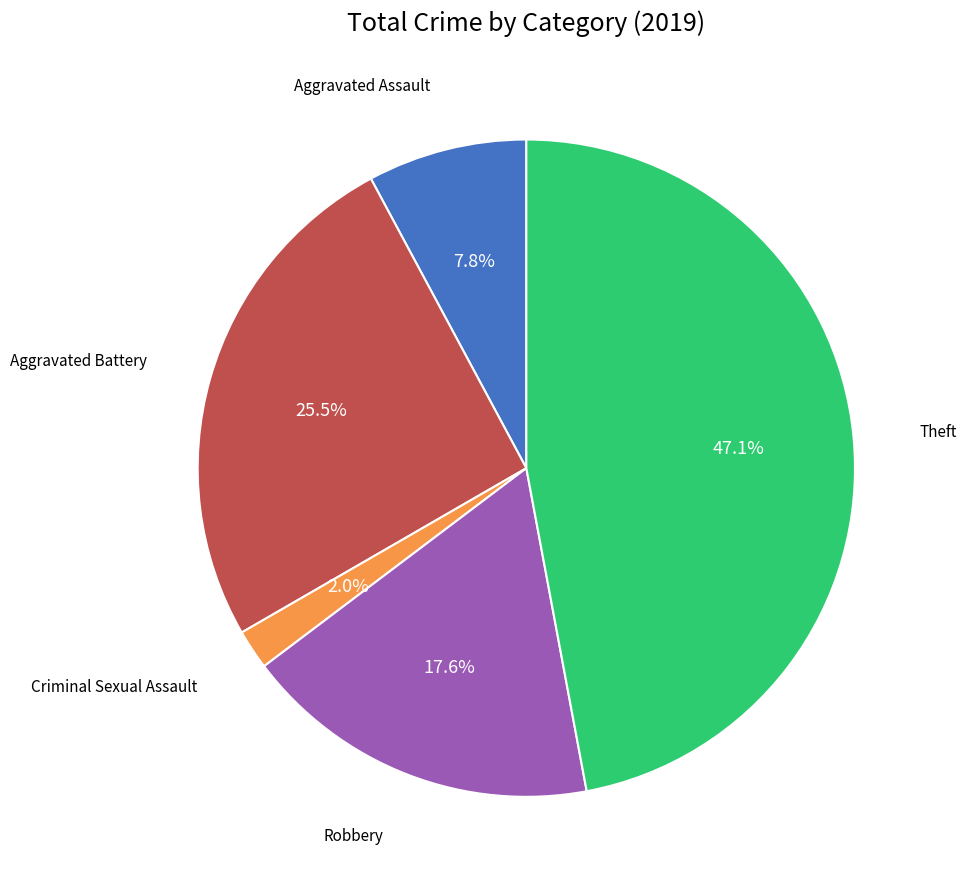

To the nearest percent, what is the average slice percentage?

20%